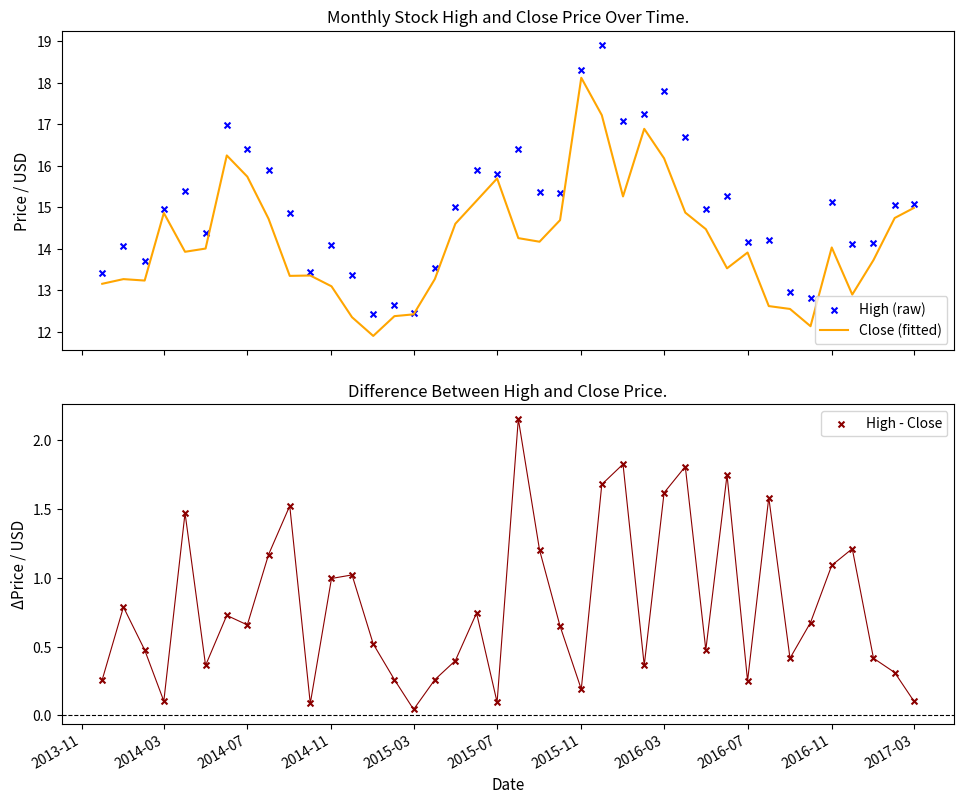

What is the maximum value for Close (fitted)?

18.1